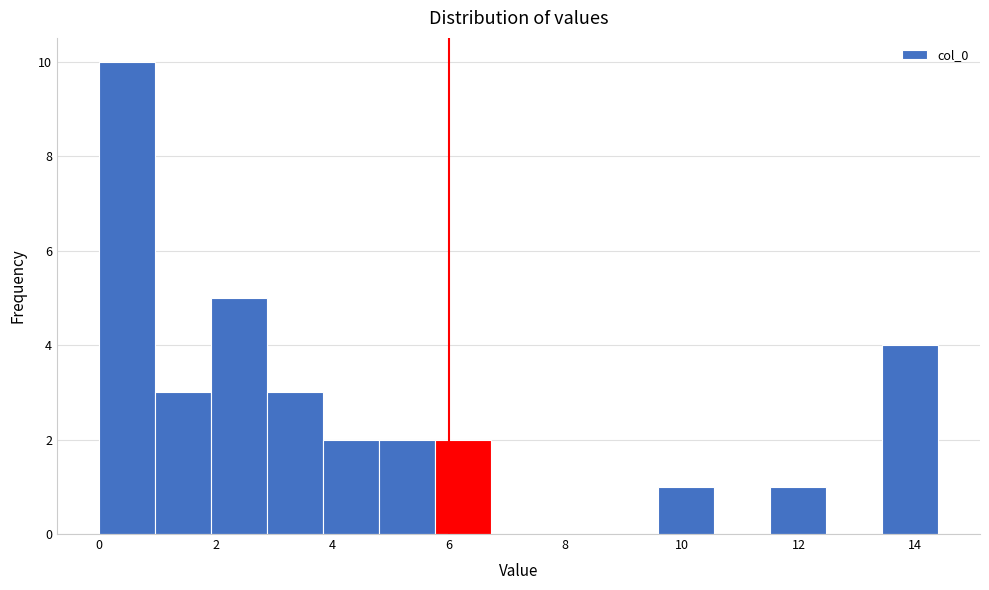

Reading left to right, transcribe this chart: for each bar, give the range it covers on the x-axis and its height. Neither the bar edges nor the heights are printed on the chart, so give them approximately, as read against the axes.

0.0 to 1.0: 10
1.0 to 2.0: 3
2.0 to 2.8: 5
2.8 to 3.8: 3
3.8 to 4.8: 2
4.8 to 5.8: 2
5.8 to 6.8: 2
6.8 to 7.6: 0
7.6 to 8.6: 0
8.6 to 9.6: 0
9.6 to 10.6: 1
10.6 to 11.6: 0
11.6 to 12.4: 1
12.4 to 13.4: 0
13.4 to 14.4: 4